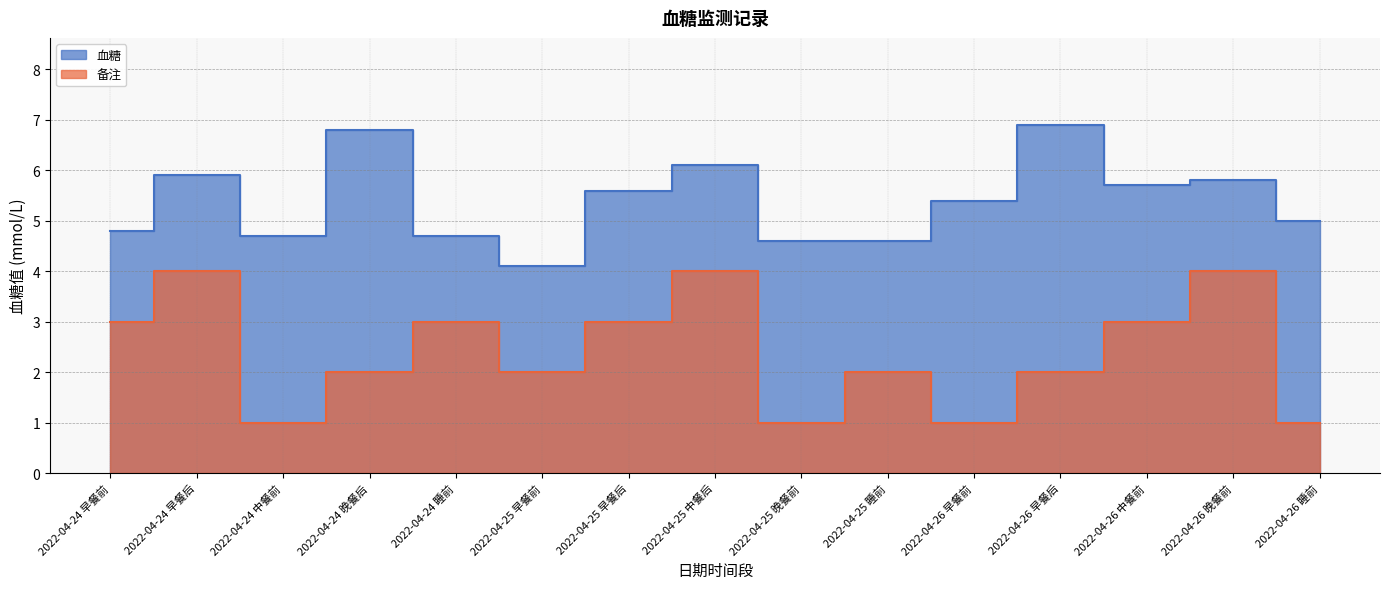

The value of 血糖 at 2022-04-25 早餐前 is 5.8. True or false?

False